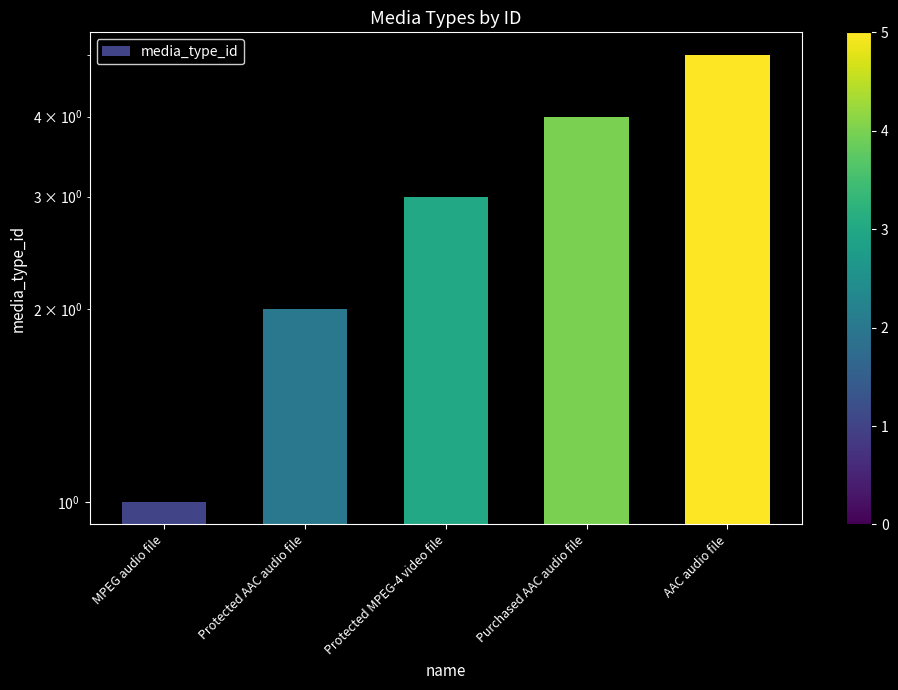

Is it true that the value at MPEG audio file is 1?

True